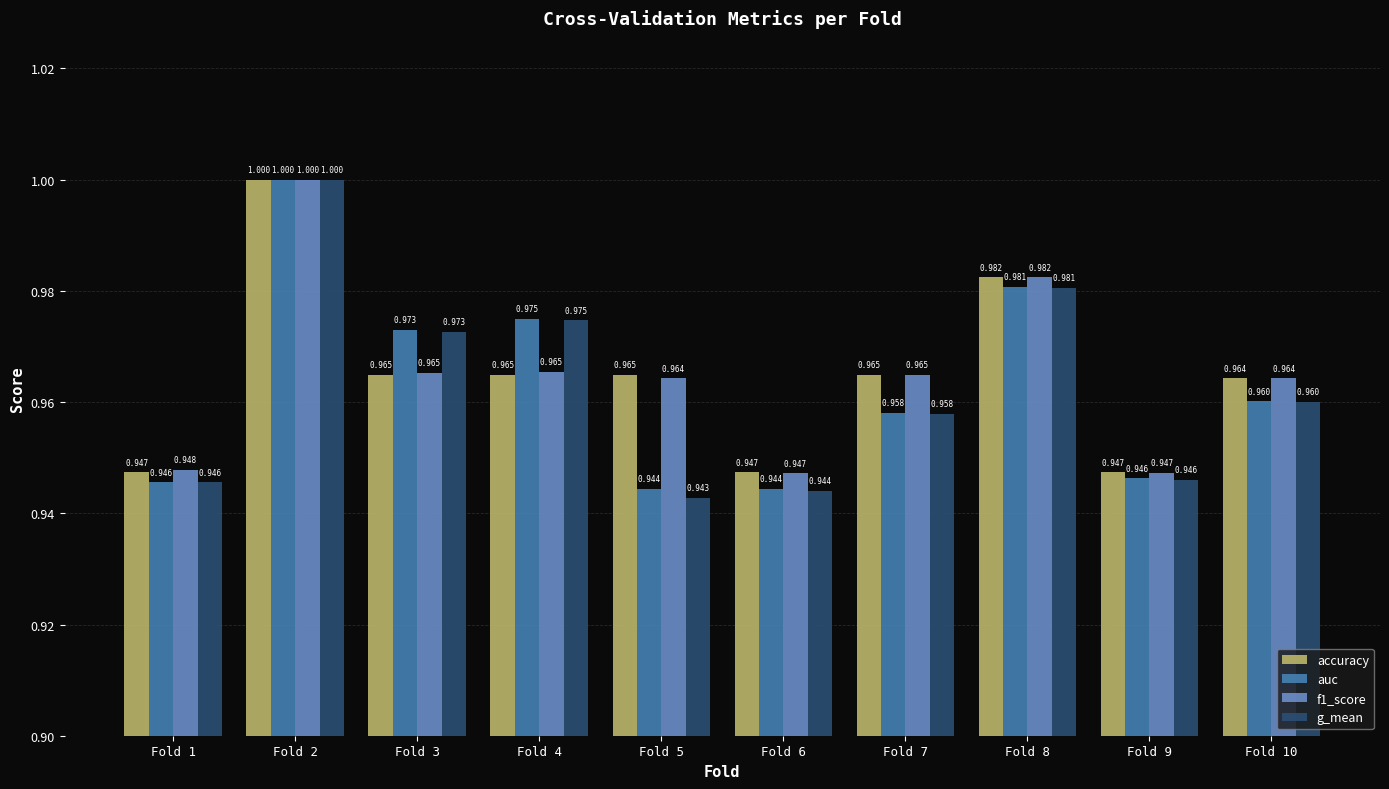

Which series has the widest spread of values?

g_mean